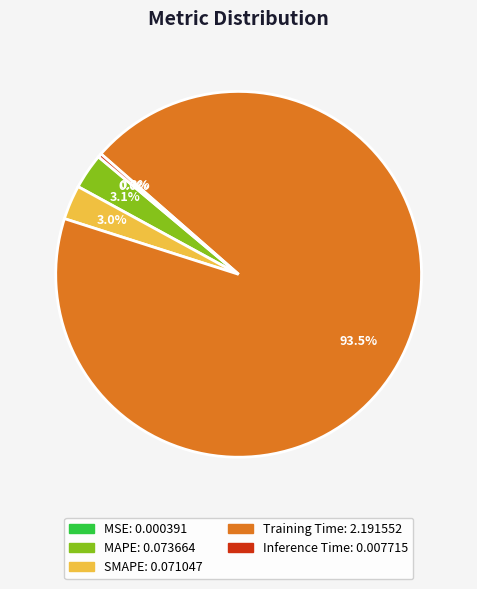

What is the largest slice in the pie chart?

Training Time